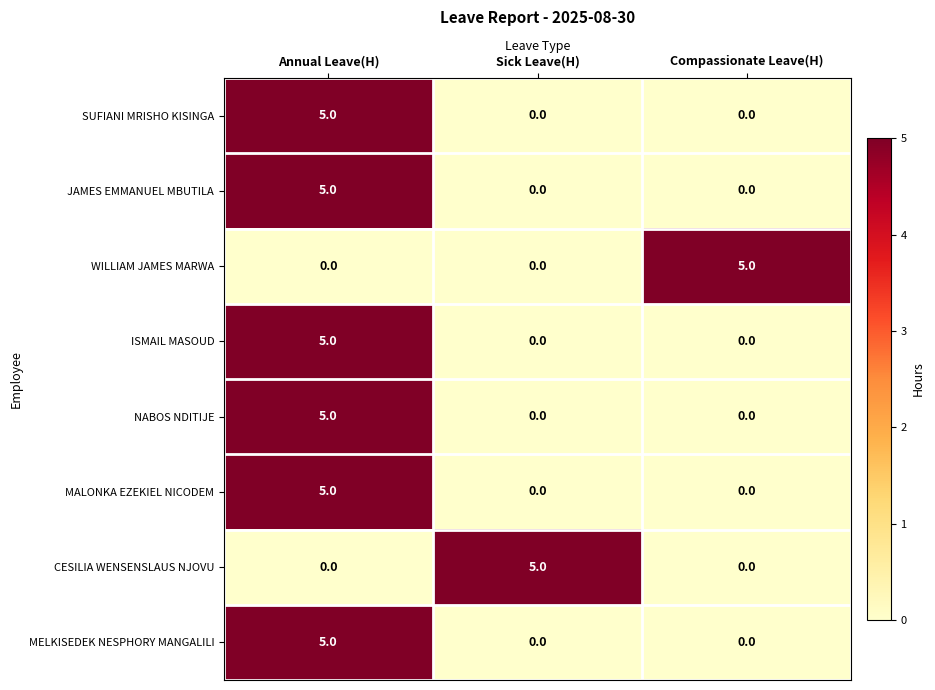

True or false: MALONKA EZEKIEL NICODEM has a value of 5 at Annual Leave(H).

True